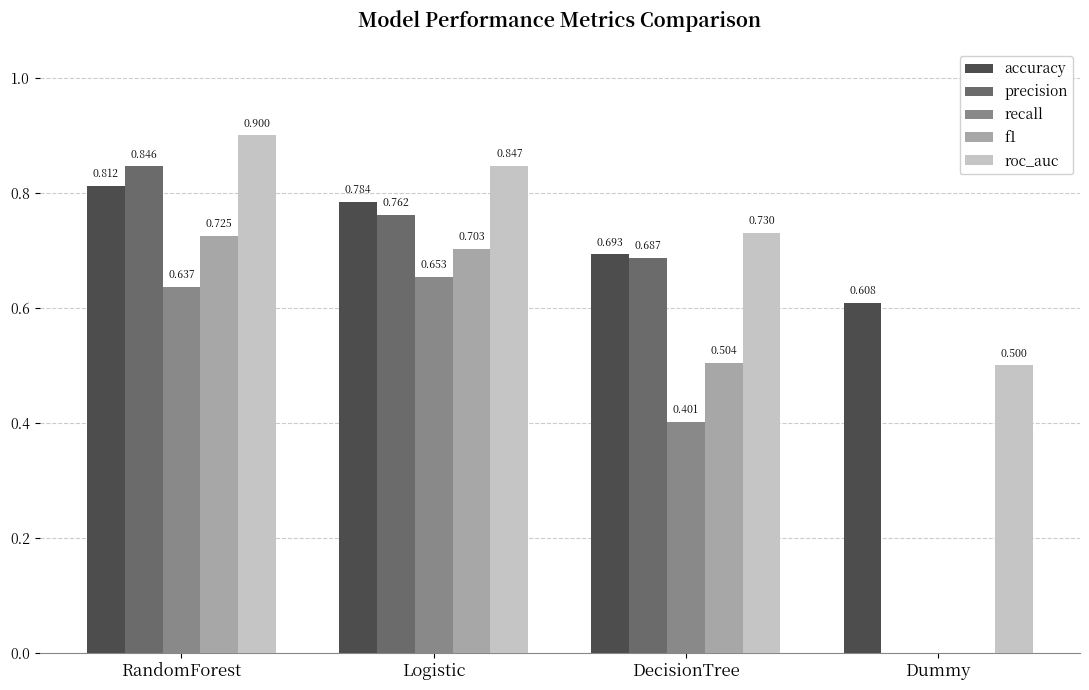

The value of f1 at DecisionTree is 0.5. True or false?

True